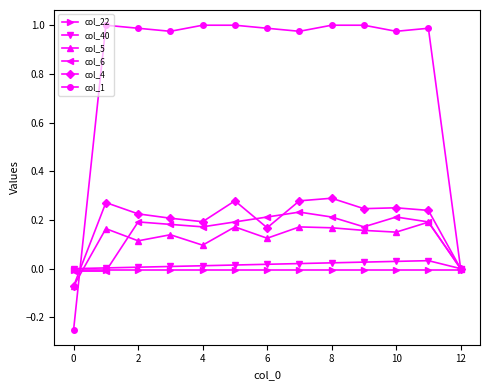

Which series has the largest total across all categories?

col_1